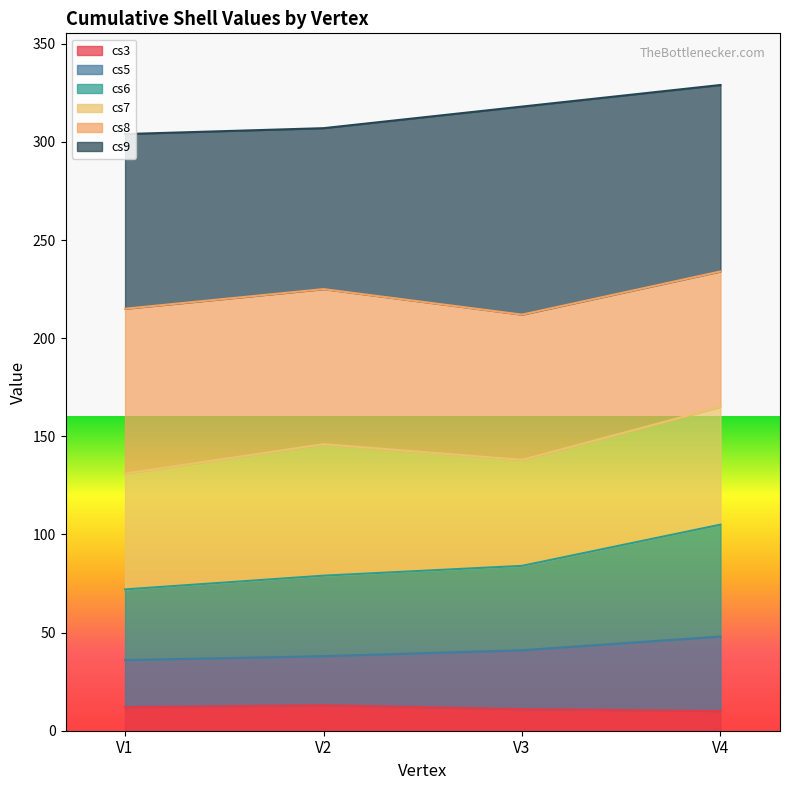

Which series has the widest spread of values?

cs6